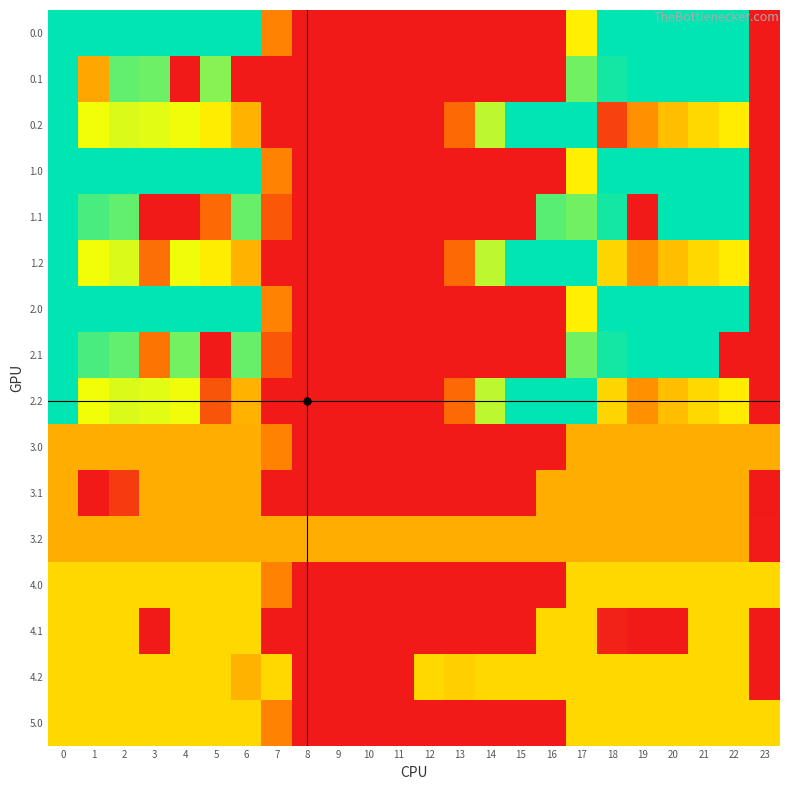

Reading right to left, list all the values displayed in this chart.

0.0: 23=0.0	22=400.0	21=400.0	20=400.0	19=400.0	18=400.0	17=250.3	16=0.0	15=0.0	14=0.0	13=0.0	12=0.0	11=0.0	10=0.0	9=0.0	8=0.0	7=136.4	6=400.0	5=400.0	4=400.0	3=400.0	2=400.0	1=400.0	0=400.0
0.1: 23=0.0	22=400.0	21=400.0	20=400.0	19=399.7	18=388.5	17=340.1	16=0.0	15=0.0	14=0.0	13=0.0	12=0.0	11=0.0	10=0.0	9=0.0	8=0.0	7=0.0	6=0.0	5=329.5	4=0.0	3=342.7	2=347.9	1=174.7	0=400.0
0.2: 23=0.0	22=247.4	21=226.4	20=199.2	19=151.1	18=54.1	17=400.0	16=400.0	15=400.0	14=301.9	13=104.4	12=0.0	11=0.0	10=0.0	9=0.0	8=0.0	7=0.0	6=187.1	5=248.1	4=274.4	3=281.0	2=285.5	1=272.7	0=400.0
1.0: 23=0.0	22=400.0	21=400.0	20=400.0	19=400.0	18=400.0	17=250.3	16=0.0	15=0.0	14=0.0	13=0.0	12=0.0	11=0.0	10=0.0	9=0.0	8=0.0	7=136.4	6=400.0	5=400.0	4=400.0	3=400.0	2=400.0	1=400.0	0=400.0
1.1: 23=0.0	22=400.0	21=400.0	20=400.0	19=0.0	18=388.5	17=340.1	16=353.7	15=0.0	14=0.0	13=0.0	12=0.0	11=0.0	10=0.0	9=0.0	8=0.0	7=81.6	6=345.2	5=104.9	4=0.0	3=0.0	2=347.9	1=361.1	0=400.0
1.2: 23=0.0	22=247.4	21=226.4	20=199.2	19=151.1	18=223.1	17=400.0	16=400.0	15=400.0	14=301.9	13=104.4	12=0.0	11=0.0	10=0.0	9=0.0	8=0.0	7=0.0	6=187.1	5=248.1	4=274.4	3=111.9	2=285.5	1=272.7	0=400.0
2.0: 23=0.0	22=400.0	21=400.0	20=400.0	19=400.0	18=400.0	17=250.3	16=0.0	15=0.0	14=0.0	13=0.0	12=0.0	11=0.0	10=0.0	9=0.0	8=0.0	7=136.4	6=400.0	5=400.0	4=400.0	3=400.0	2=400.0	1=400.0	0=400.0
2.1: 23=0.0	22=0.0	21=400.0	20=400.0	19=399.7	18=388.5	17=340.1	16=0.0	15=0.0	14=0.0	13=0.0	12=0.0	11=0.0	10=0.0	9=0.0	8=0.0	7=81.6	6=345.2	5=0.0	4=339.6	3=119.3	2=347.9	1=361.1	0=400.0
2.2: 23=0.0	22=247.4	21=226.4	20=199.2	19=151.1	18=223.1	17=400.0	16=400.0	15=400.0	14=301.9	13=104.4	12=0.0	11=0.0	10=0.0	9=0.0	8=0.0	7=0.0	6=187.1	5=79.1	4=274.4	3=281.0	2=285.5	1=272.7	0=400.0
3.0: 23=182.0	22=182.0	21=182.0	20=182.0	19=182.0	18=182.0	17=182.0	16=0.0	15=0.0	14=0.0	13=0.0	12=0.0	11=0.0	10=0.0	9=0.0	8=0.0	7=136.4	6=182.0	5=182.0	4=182.0	3=182.0	2=182.0	1=182.0	0=182.0
3.1: 23=0.0	22=182.0	21=182.0	20=182.0	19=182.0	18=182.0	17=182.0	16=182.0	15=0.0	14=0.0	13=0.0	12=0.0	11=0.0	10=0.0	9=0.0	8=0.0	7=0.0	6=182.0	5=182.0	4=182.0	3=182.0	2=44.0	1=0.0	0=182.0
3.2: 23=2.5	22=182.0	21=182.0	20=182.0	19=182.0	18=182.0	17=182.0	16=182.0	15=182.0	14=182.0	13=182.0	12=182.0	11=182.0	10=182.0	9=182.0	8=182.0	7=182.0	6=182.0	5=182.0	4=182.0	3=182.0	2=182.0	1=182.0	0=182.0
4.0: 23=226.0	22=226.0	21=226.0	20=226.0	19=226.0	18=226.0	17=226.0	16=0.0	15=0.0	14=0.0	13=0.0	12=0.0	11=0.0	10=0.0	9=0.0	8=0.0	7=136.4	6=226.0	5=226.0	4=226.0	3=226.0	2=226.0	1=226.0	0=226.0
4.1: 23=0.0	22=226.0	21=226.0	20=0.0	19=0.0	18=12.0	17=226.0	16=226.0	15=0.0	14=0.0	13=0.0	12=0.0	11=0.0	10=0.0	9=0.0	8=0.0	7=0.0	6=226.0	5=226.0	4=226.0	3=0.0	2=226.0	1=226.0	0=226.0
4.2: 23=0.0	22=226.0	21=226.0	20=226.0	19=226.0	18=226.0	17=226.0	16=226.0	15=226.0	14=226.0	13=216.7	12=226.0	11=0.0	10=0.0	9=0.0	8=0.0	7=226.0	6=187.1	5=226.0	4=226.0	3=226.0	2=226.0	1=226.0	0=226.0
5.0: 23=226.0	22=226.0	21=226.0	20=226.0	19=226.0	18=226.0	17=226.0	16=0.0	15=0.0	14=0.0	13=0.0	12=0.0	11=0.0	10=0.0	9=0.0	8=0.0	7=136.4	6=226.0	5=226.0	4=226.0	3=226.0	2=226.0	1=226.0	0=226.0